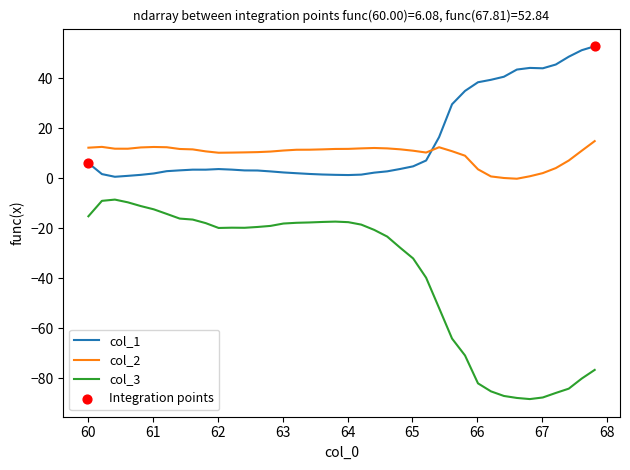

Which series has the widest spread of values?

col_3